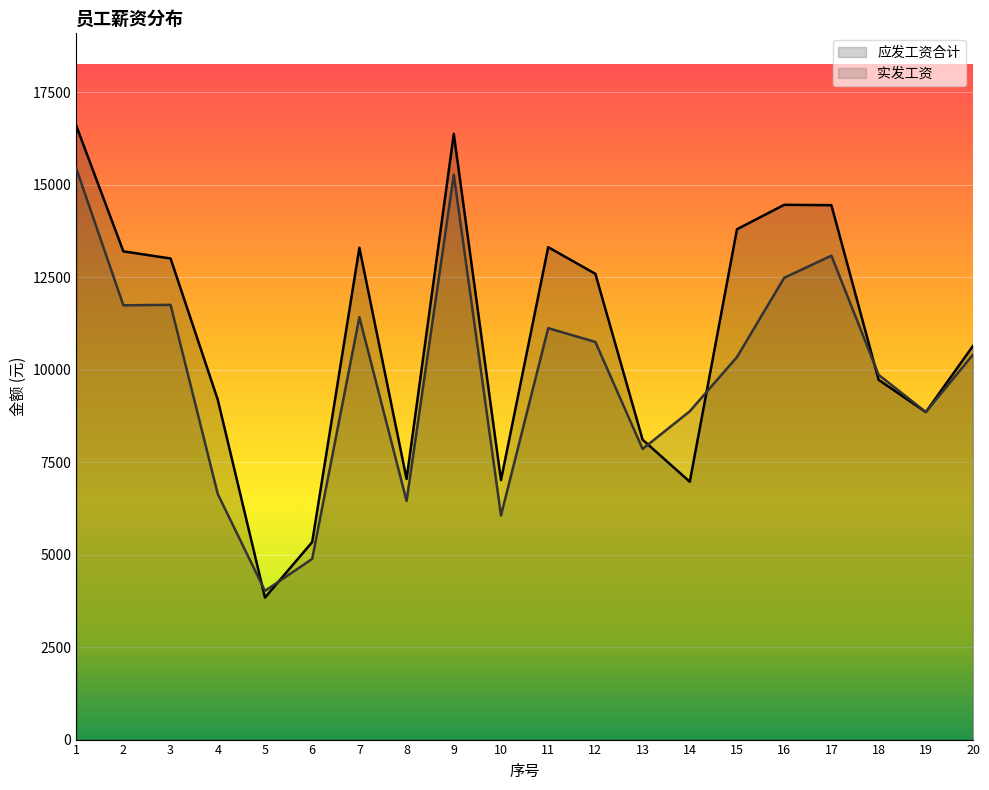

Reading left to right, transcribe all the data shown in this chart.

应发工资合计: 1=16600.0	2=13197.1	3=13004.0	4=9185.9	5=3838.5	6=5338.2	7=13294.7	8=7044.7	9=16372.5	10=7013.4	11=13310.3	12=12589.1	13=8105.7	14=6969.9	15=13795.0	16=14455.2	17=14445.0	18=9724.2	19=8852.4	20=10640.6
实发工资: 1=15445.6	2=11739.0	3=11751.2	4=6636.6	5=4018.5	6=4883.9	7=11418.5	8=6450.6	9=15270.7	10=6059.1	11=11120.4	12=10748.3	13=7856.4	14=8874.5	15=10340.7	16=12482.5	17=13080.0	18=9859.7	19=8854.3	20=10405.7